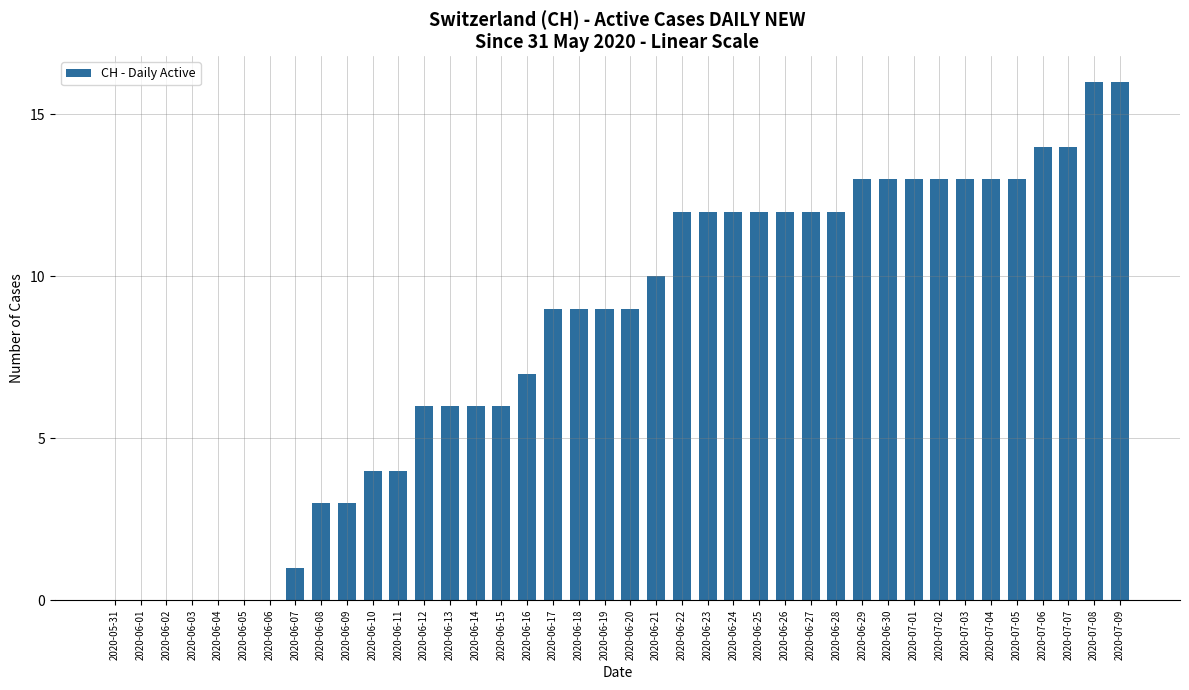

What is the sum of all values?

327